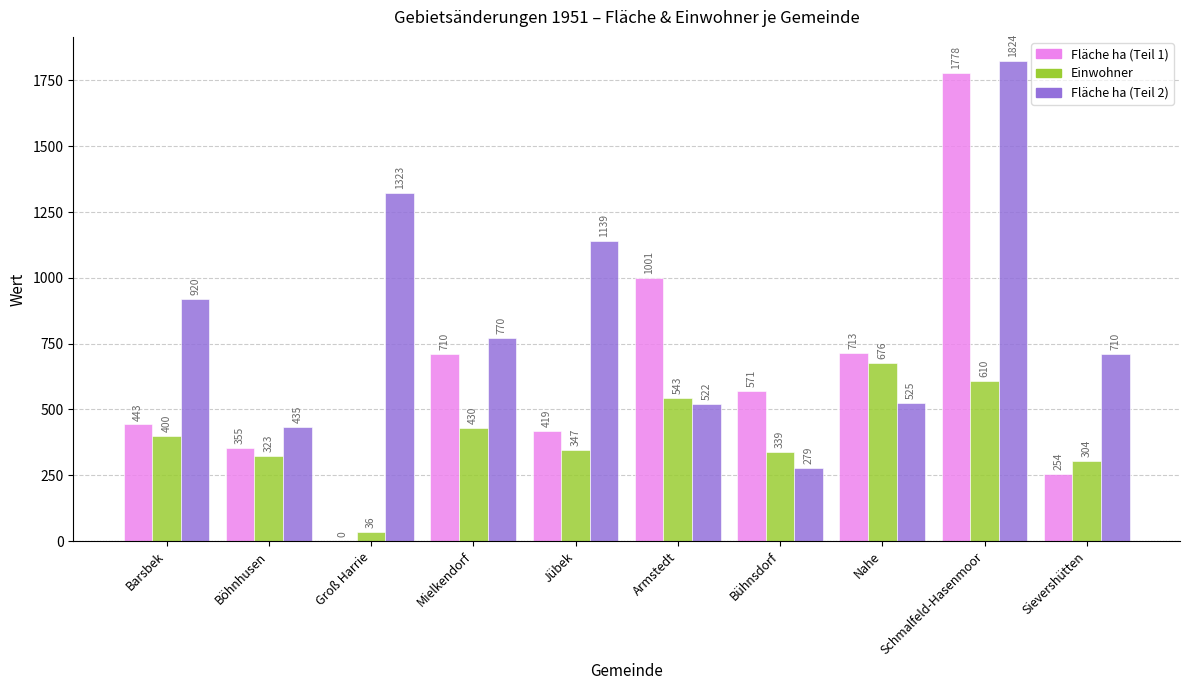

Which series has the largest total across all categories?

Fläche ha (Teil 2)